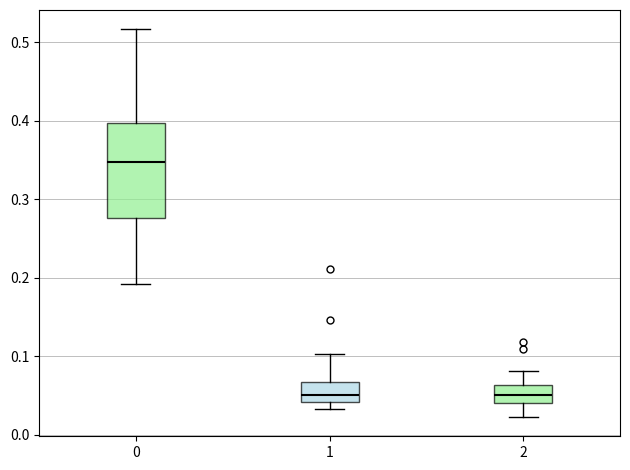

Reading left to right, transcribe this box plot: for each box, give where its median line is, the range the box spans, and where its two whiskers end, as read against the y-axis. The values are not printed on the chart, so give them approximately, as read against the axis.

0: median 0.35, box 0.28 to 0.40, whiskers 0.19 to 0.52
1: median 0.05, box 0.04 to 0.07, whiskers 0.03 to 0.10
2: median 0.05, box 0.04 to 0.06, whiskers 0.02 to 0.08